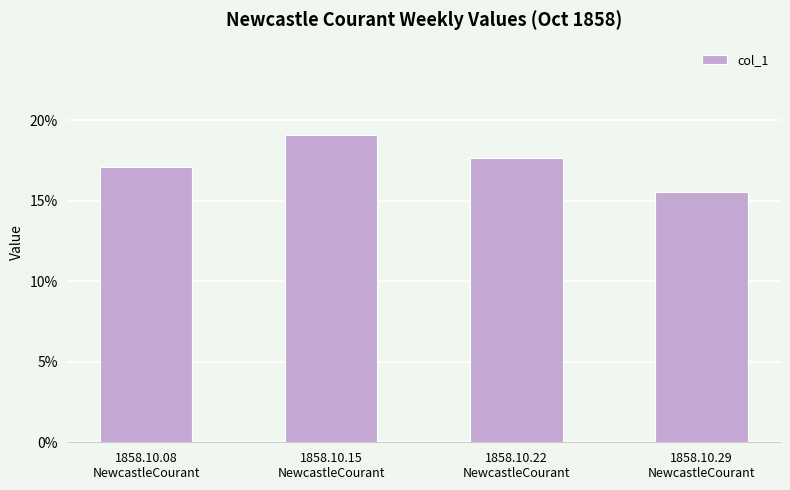

The value at 1858.10.08
NewcastleCourant is 0.3. True or false?

False